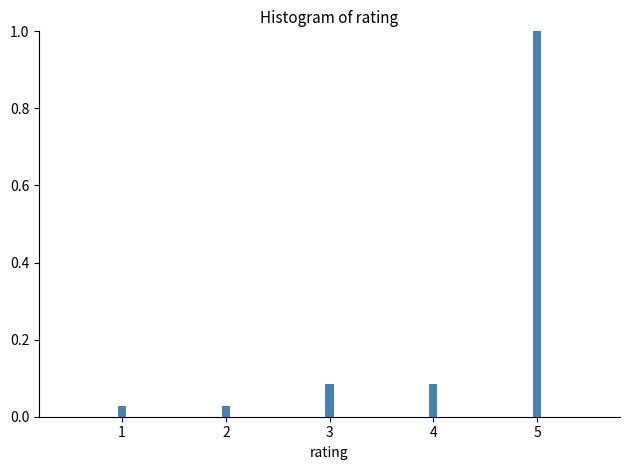

Which category has the highest value across all series?

5